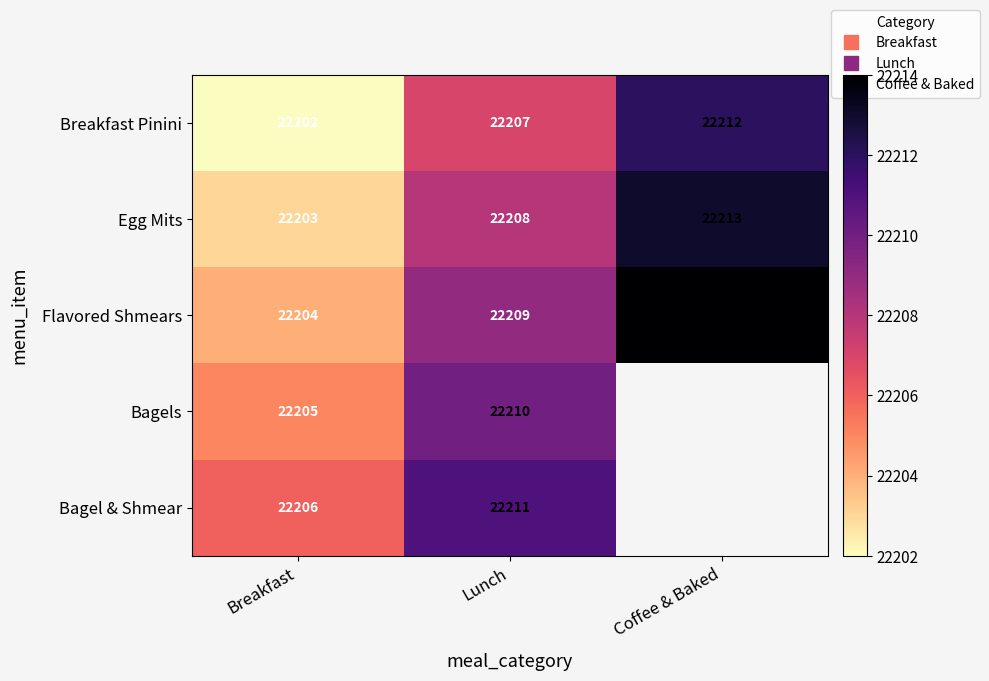

At which category is the sum across all series the highest?

Lunch